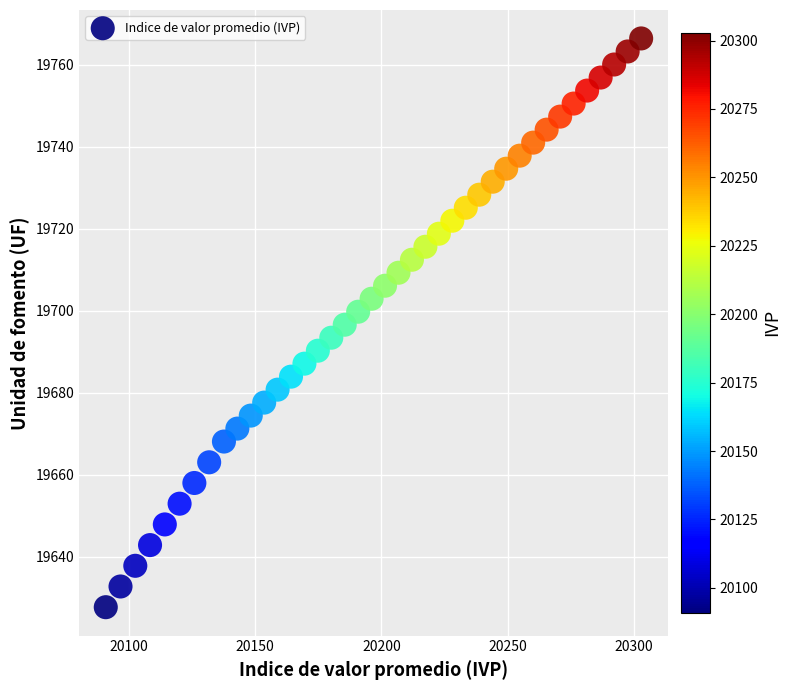

What is the range of X values (max minus min)?

212.0